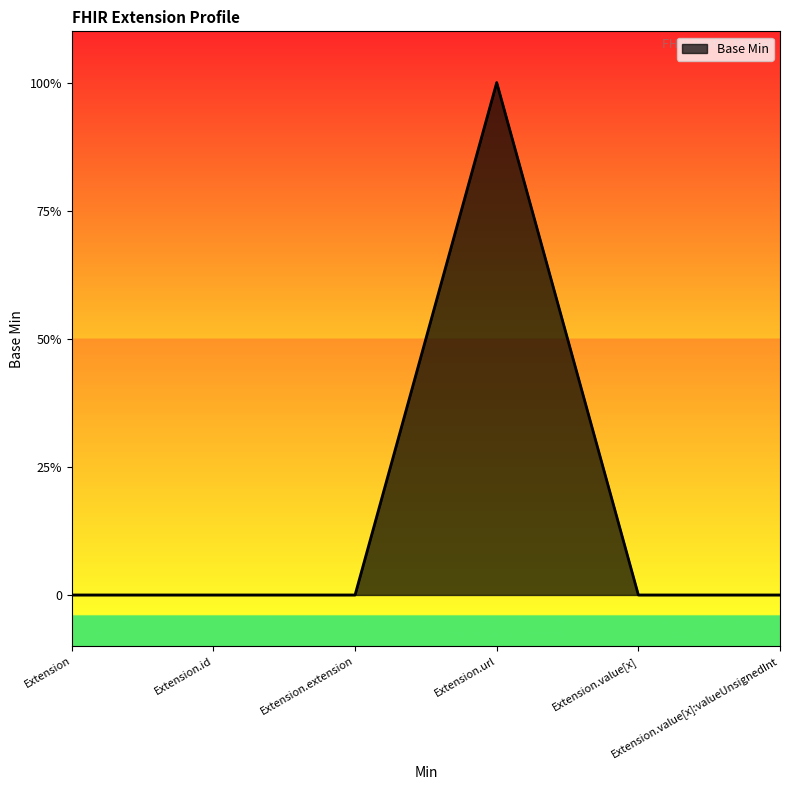

Reading left to right, list all the values displayed in this chart.

Extension=0	Extension.id=0	Extension.extension=0	Extension.url=1	Extension.value[x]=0	Extension.value[x]:valueUnsignedInt=0